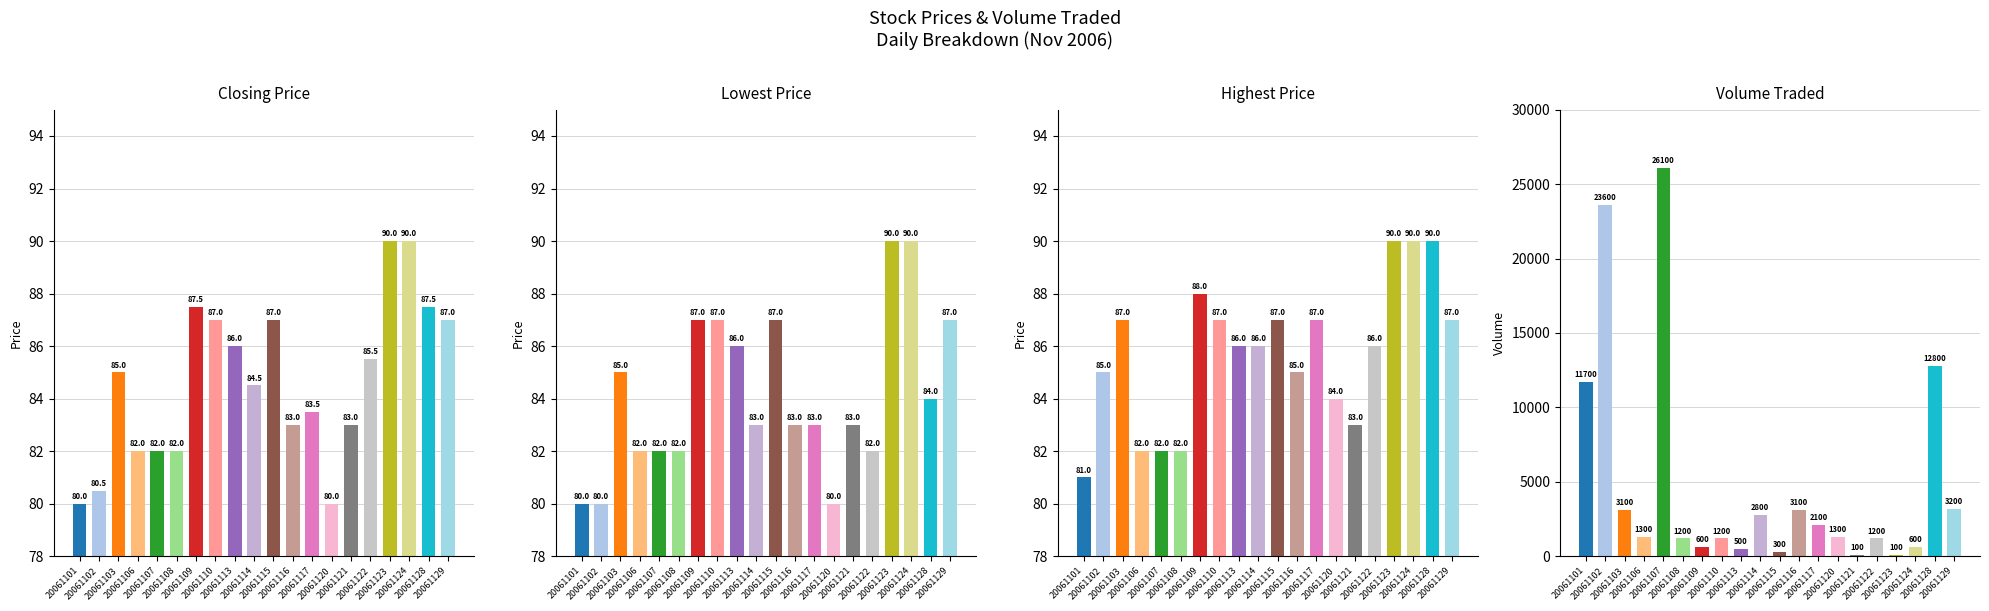

Are the bars grouped side by side (vs. stacked)?

Yes